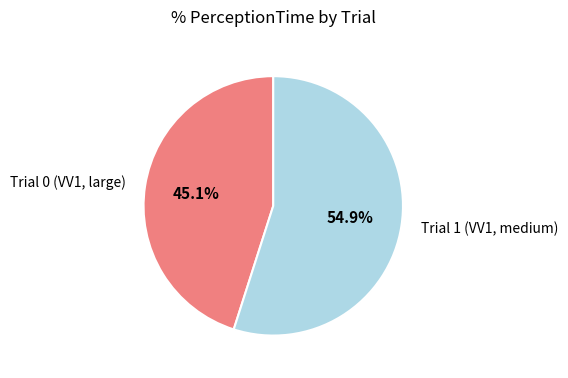

Which category has the biggest portion of the pie?

Trial 1 (VV1, medium)